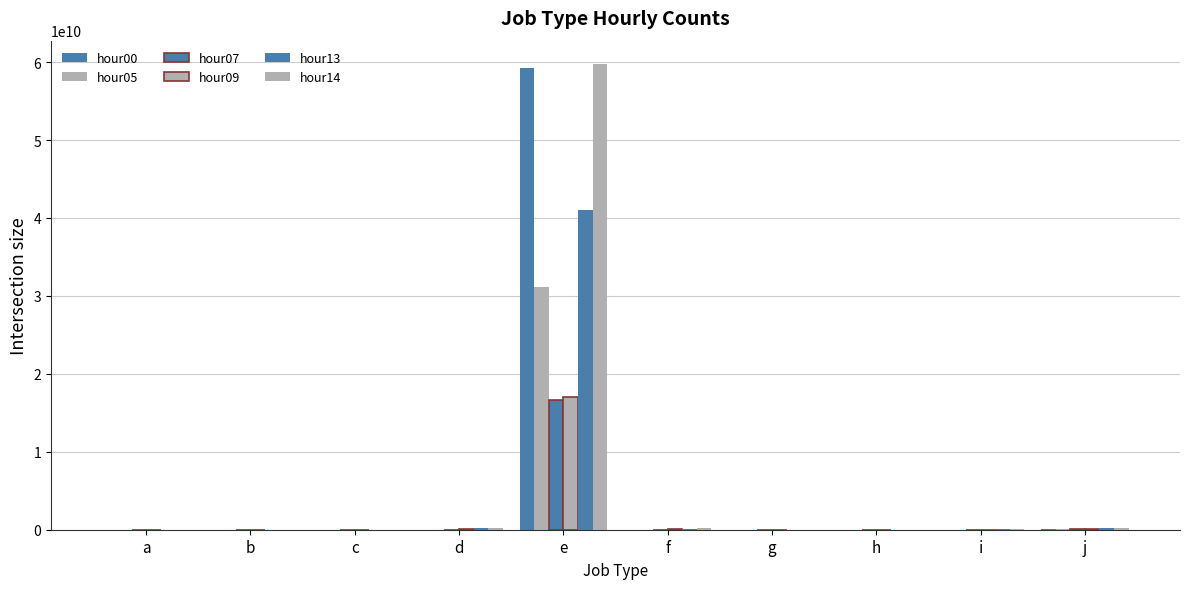

Between e and i, which is larger?

e